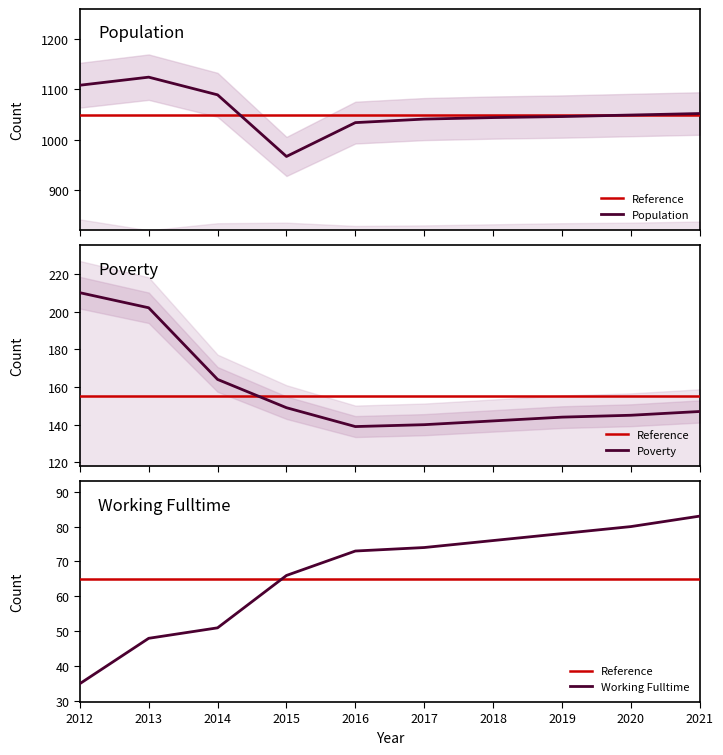

What is the smallest value displayed?

35